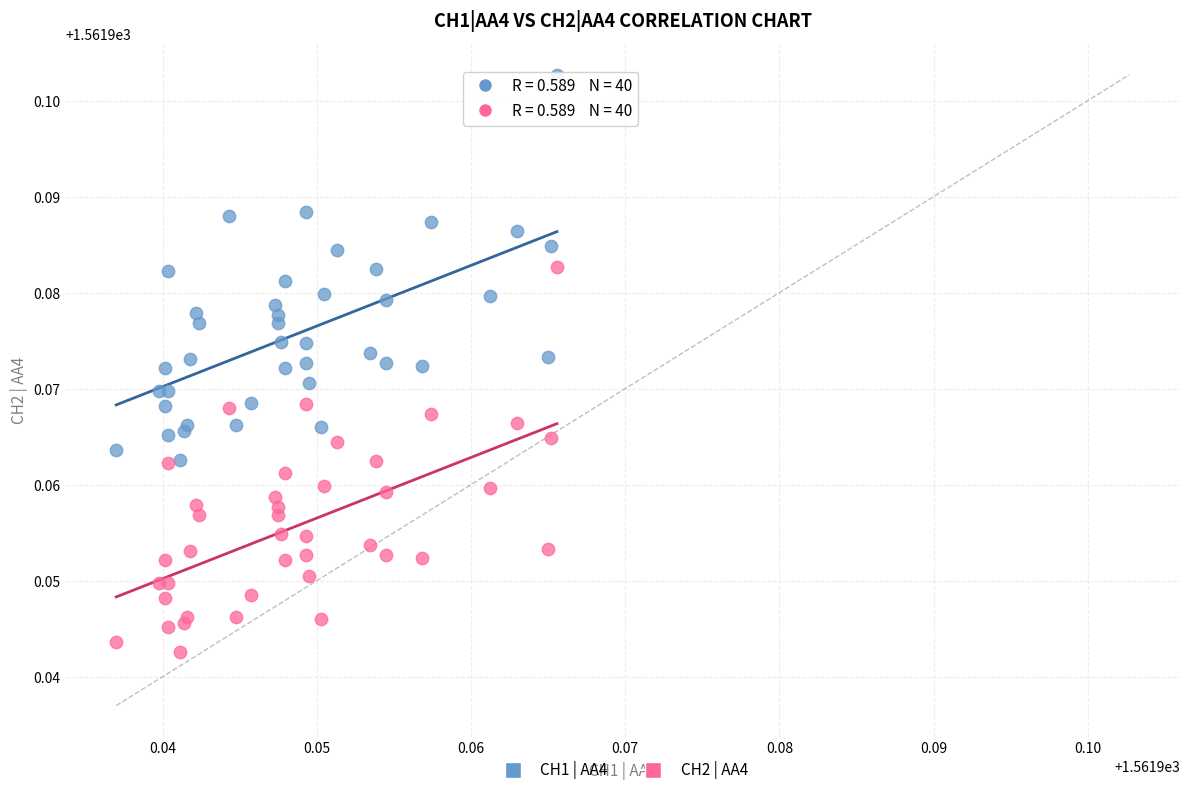

What are all the series names shown in the legend?

CH1 | AA4, CH2 | AA4